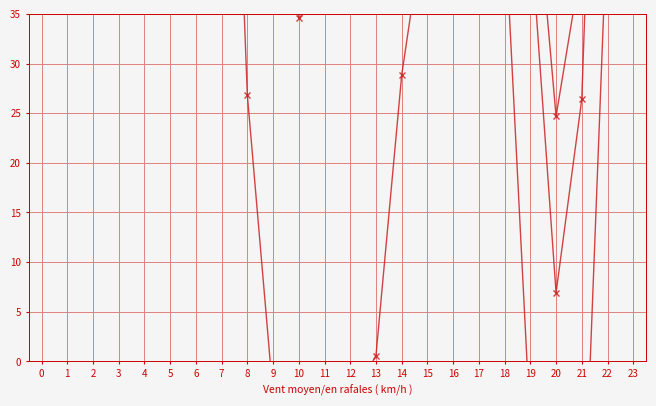

What is the smallest value displayed?

-39.5